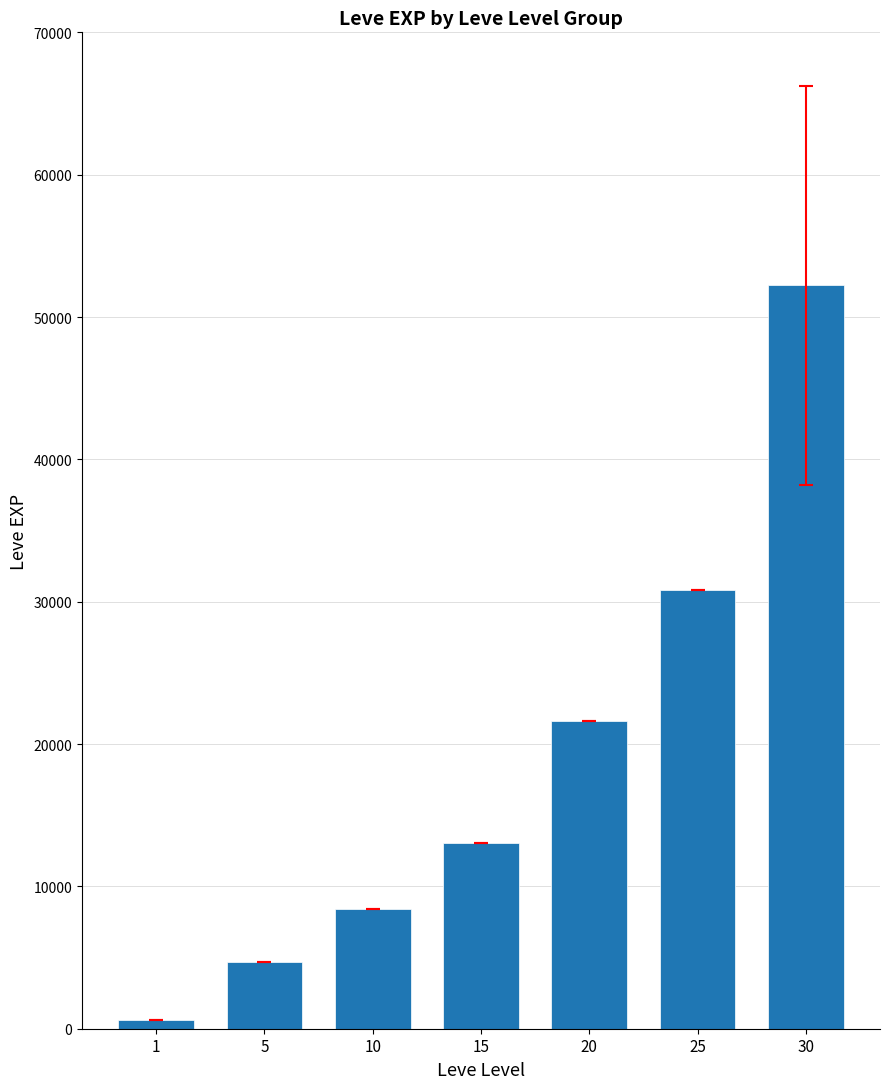

What is the change in value from 15 to 20?

+8560